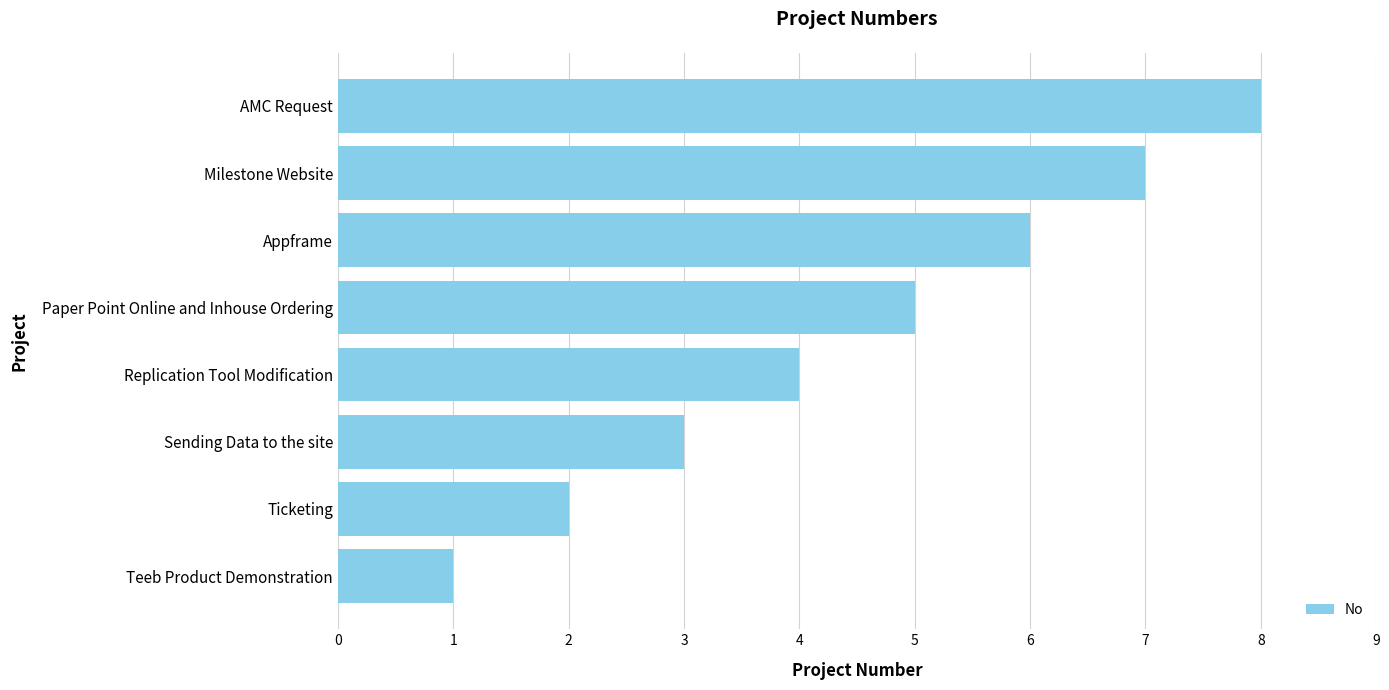

What value does the data have at Appframe?

6